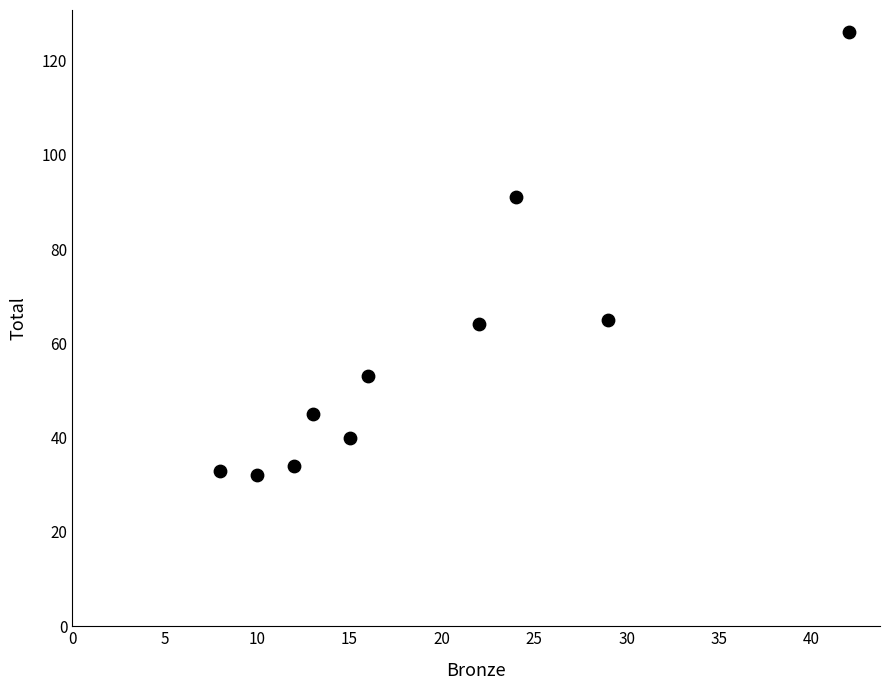

What is the range of Y values (max minus min)?

94